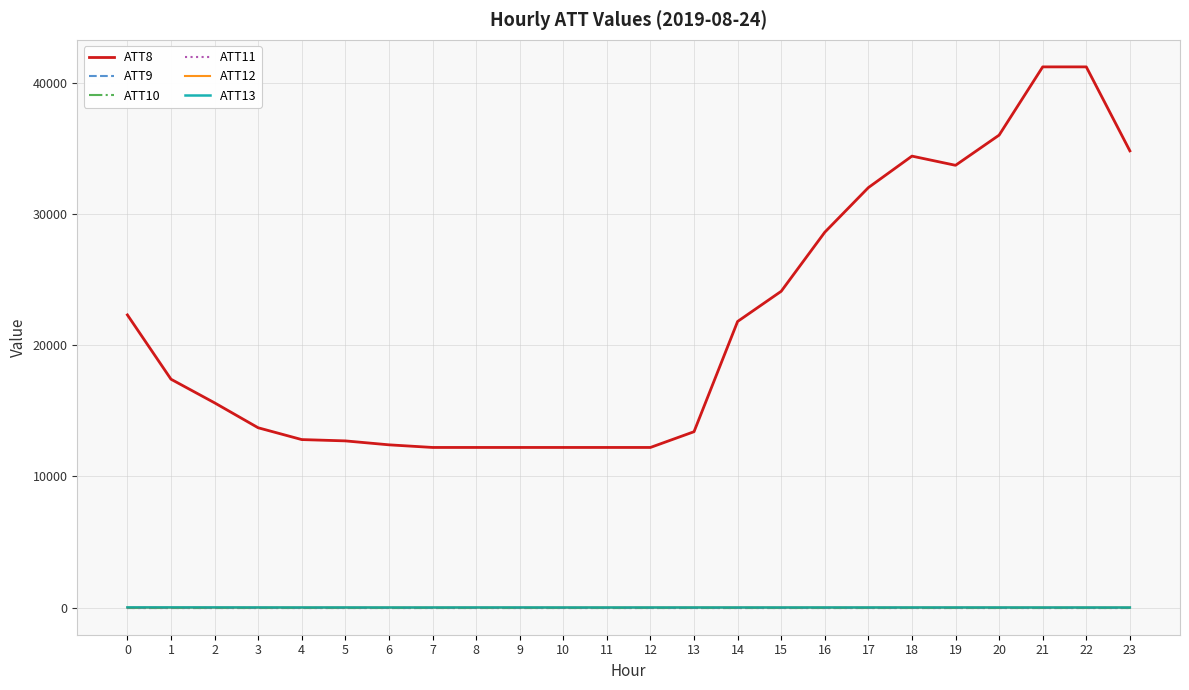

Rank the series by their maximum value, from lowest to highest.

ATT9, ATT10, ATT11, ATT12, ATT13, ATT8